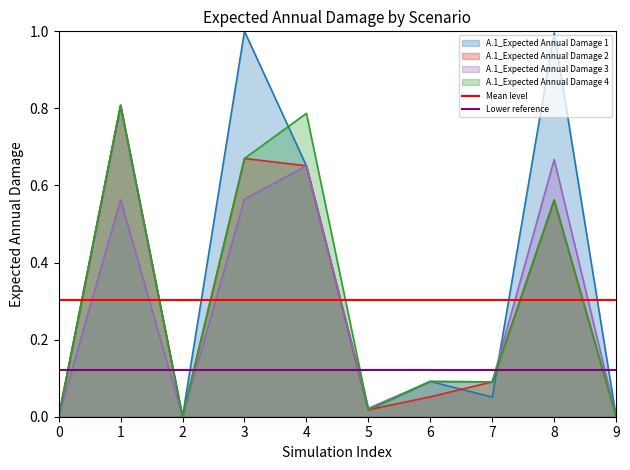

The value of Mean level at 0 is 0.2. True or false?

False